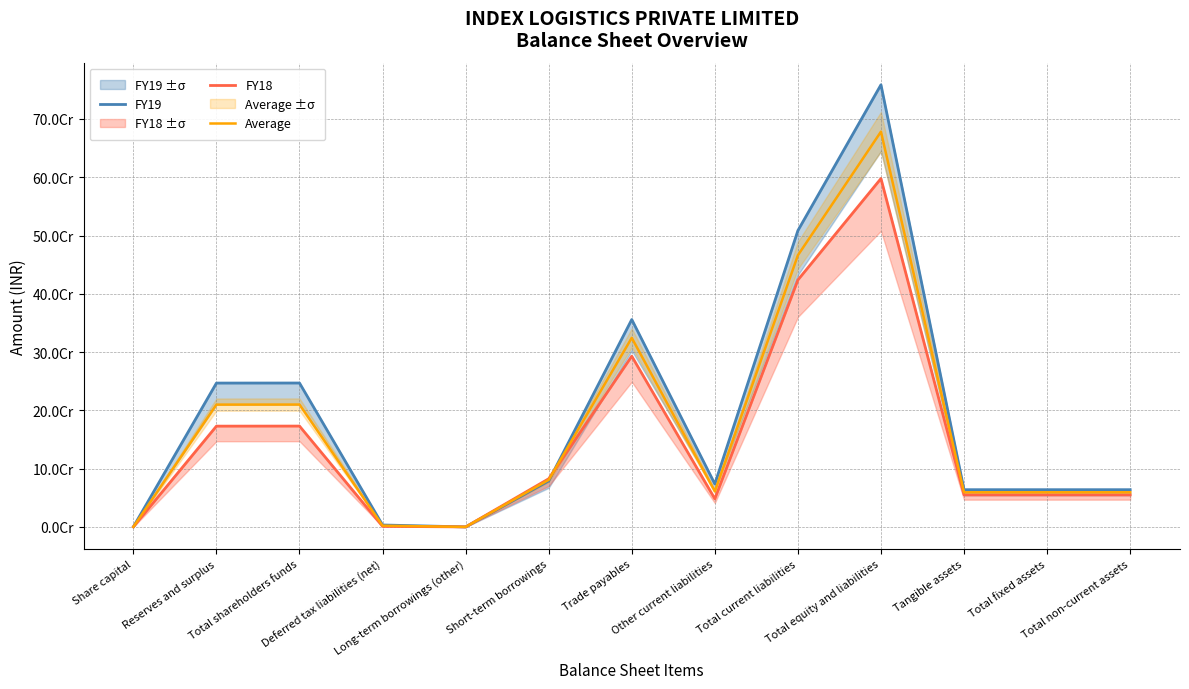

What is the maximum value for FY18?

597747356.0